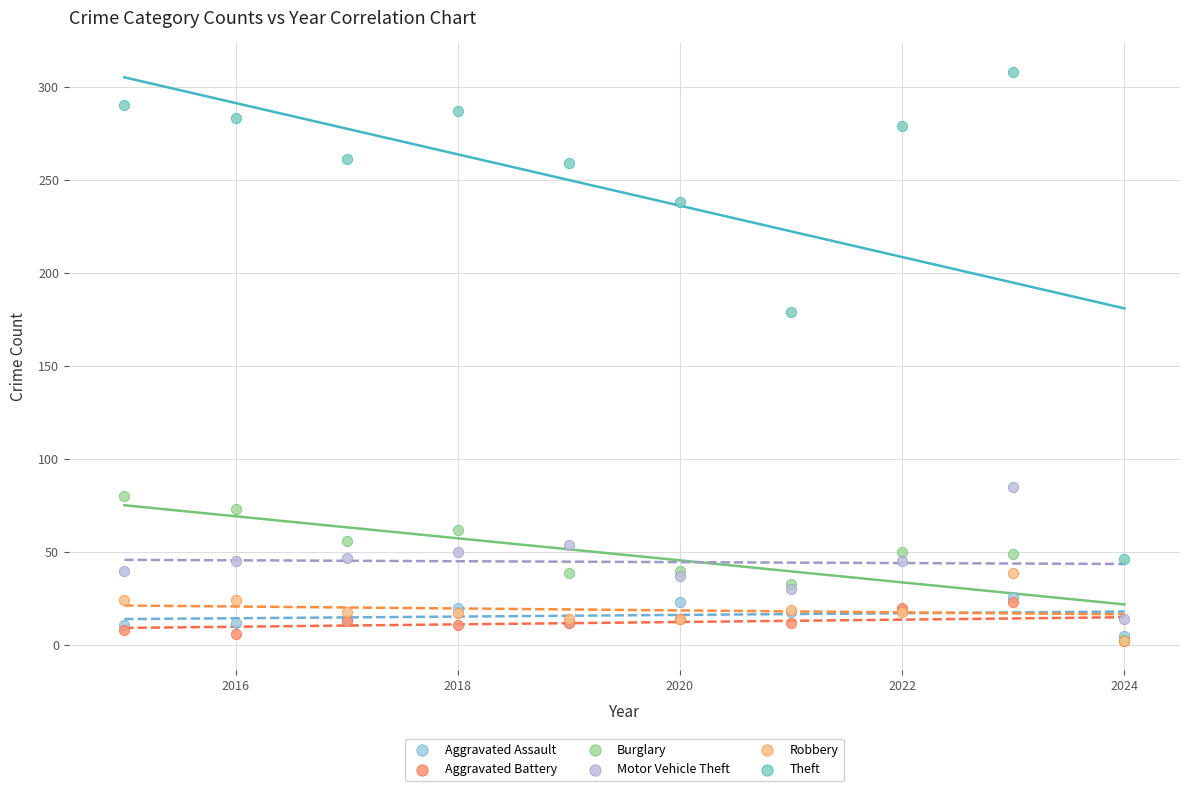

Across all series, what Y value is closest to 155?

179